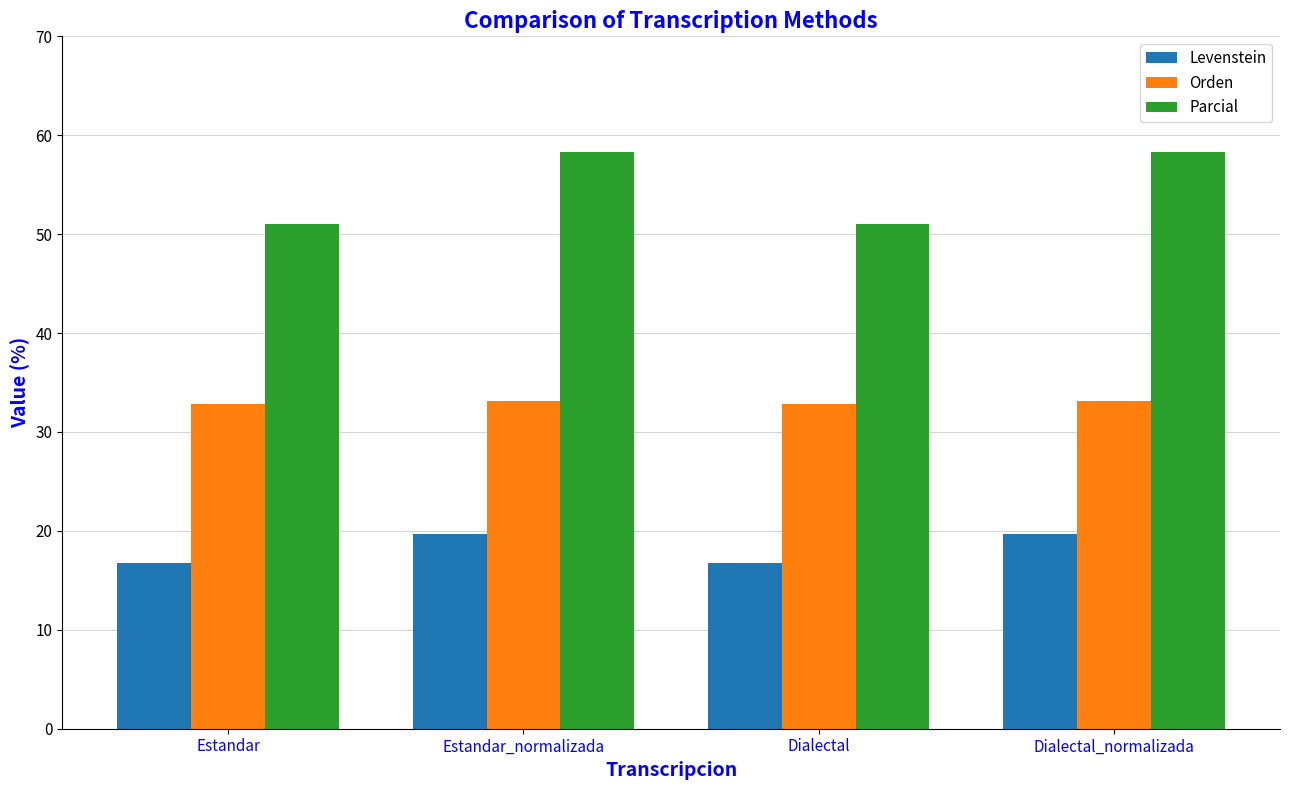

The value of Parcial at Dialectal is 15.0. True or false?

False